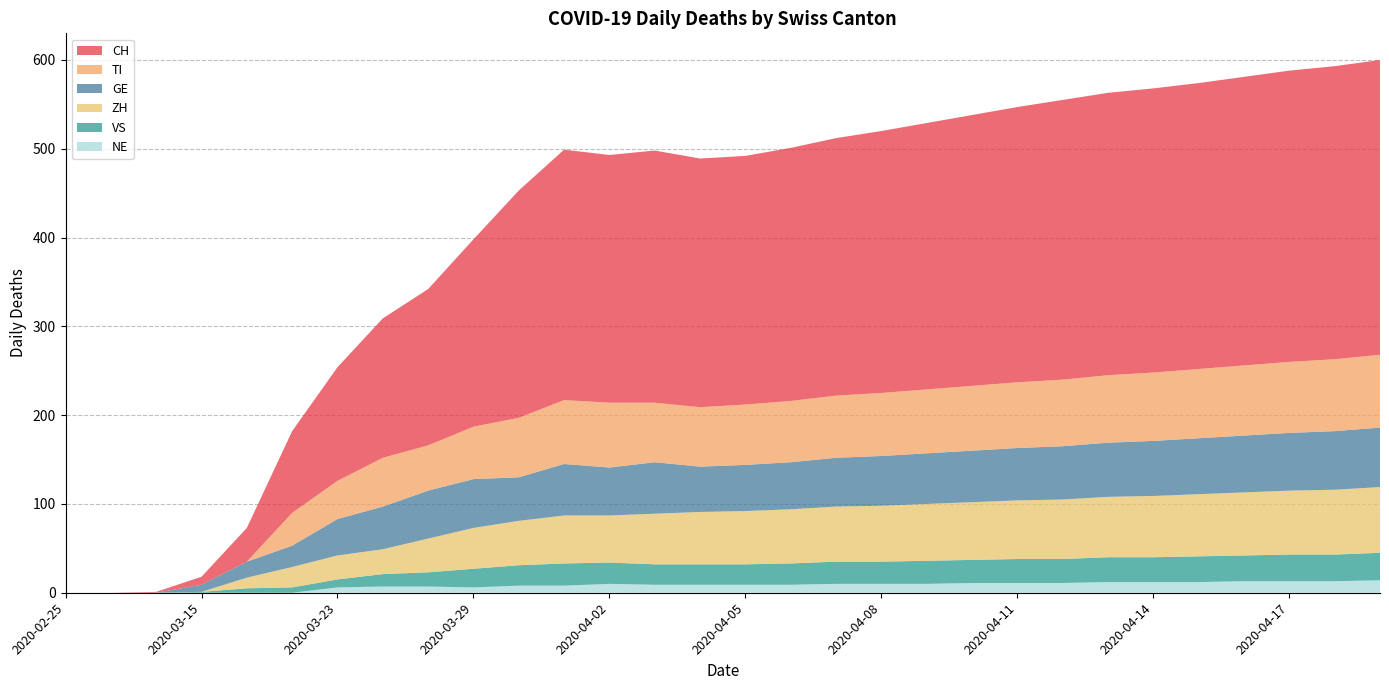

Reading right to left, what are all the values shown in this chart?

CH: 332	330	328	325	322	320	318	315	310	305	300	295	290	285	280	280	284	279	282	256	211	176	157	128	92	38	9	1	0	0
GE: 67	66	65	64	63	62	61	60	59	58	57	56	55	53	52	51	58	54	58	49	55	54	48	41	24	18	8	0	0	0
VS: 31	30	30	29	29	28	28	27	27	26	26	25	25	24	23	23	23	24	25	23	21	16	14	9	6	5	1	0	0	0
ZH: 74	73	72	71	70	69	68	67	66	65	64	63	62	61	60	59	57	53	54	50	46	38	28	27	23	12	0	0	0	0
TI: 82	81	80	79	78	77	76	75	74	73	72	71	70	69	68	67	67	73	72	67	59	51	55	43	37	0	0	0	0	0
NE: 14	13	13	13	12	12	12	11	11	11	10	10	10	9	9	9	9	10	8	8	6	7	7	6	0	0	0	0	0	0